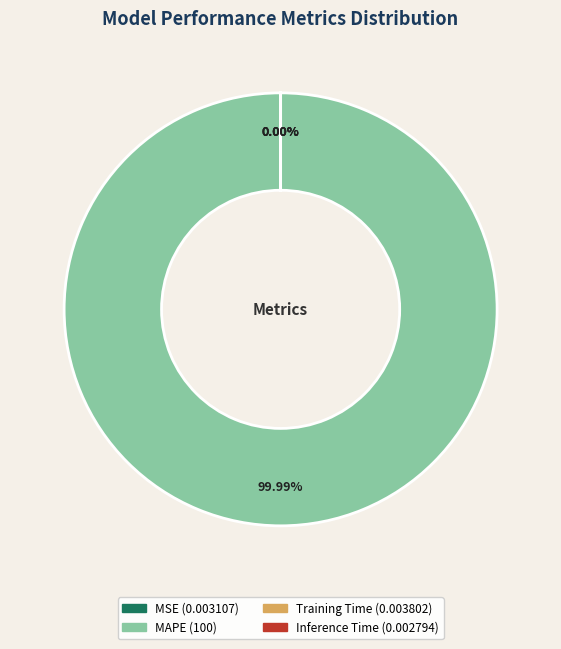

Is it true that Training Time is 8% of the pie?

False